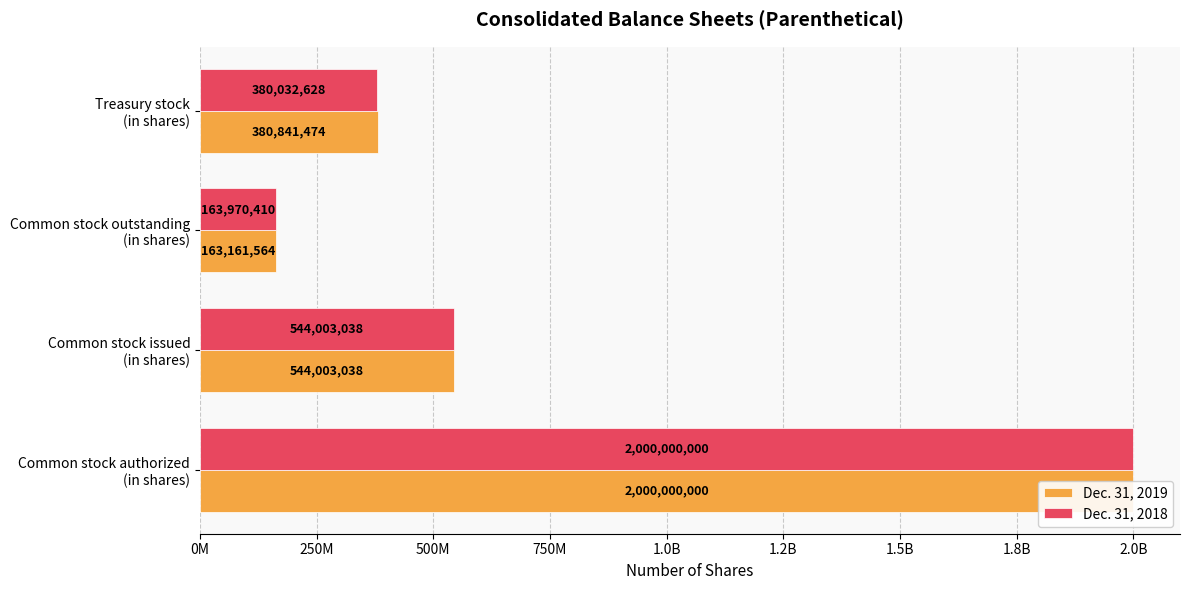

What is the maximum value shown in the chart?

2000000000